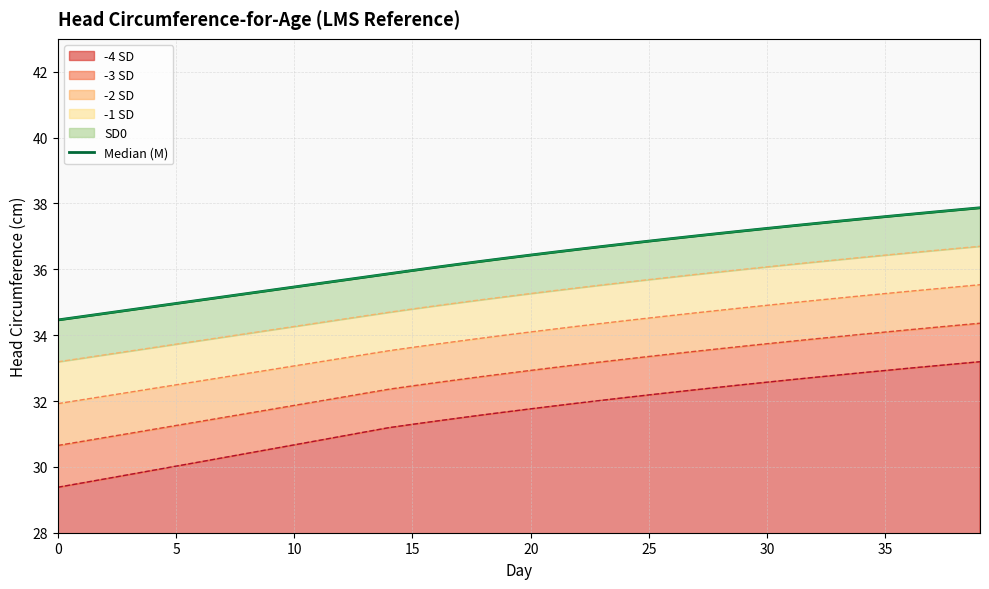

At 21, list the series in order from smallest to largest.

SD4neg, SD3neg, SD2neg, SD1neg, M, SD0